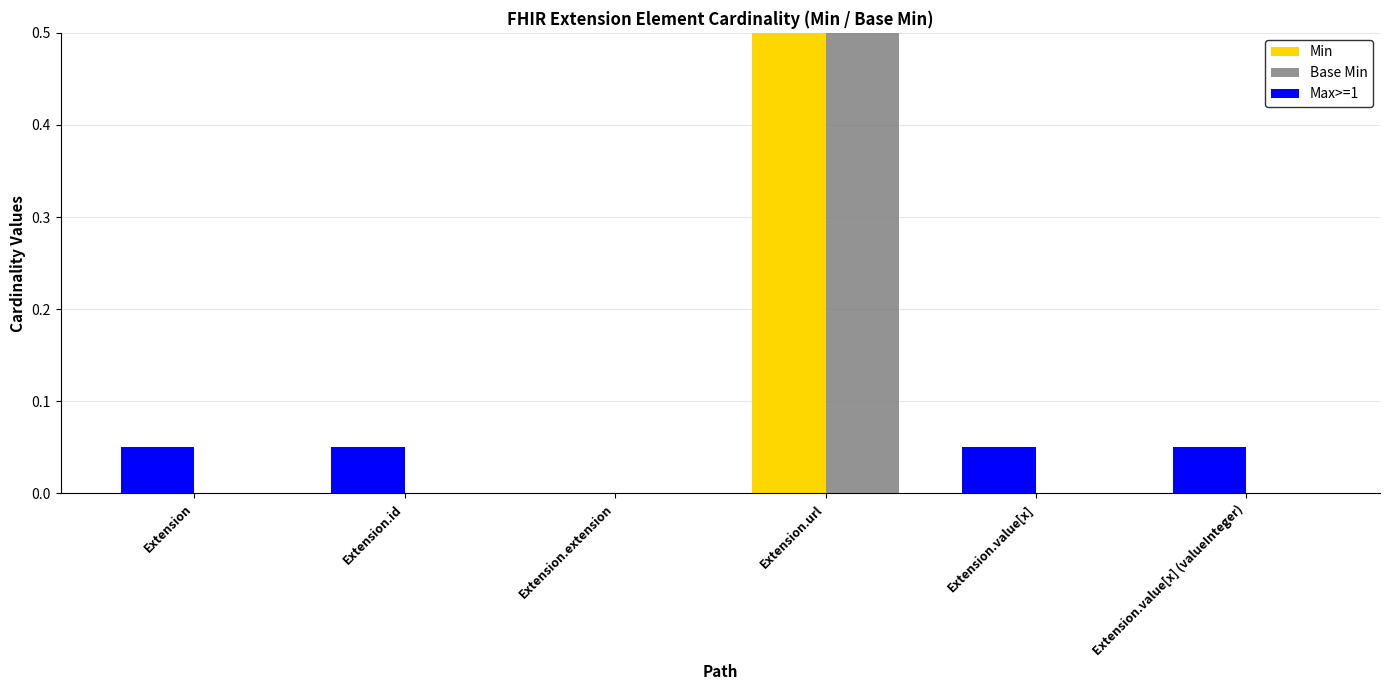

Are the bars grouped side by side (vs. stacked)?

Yes